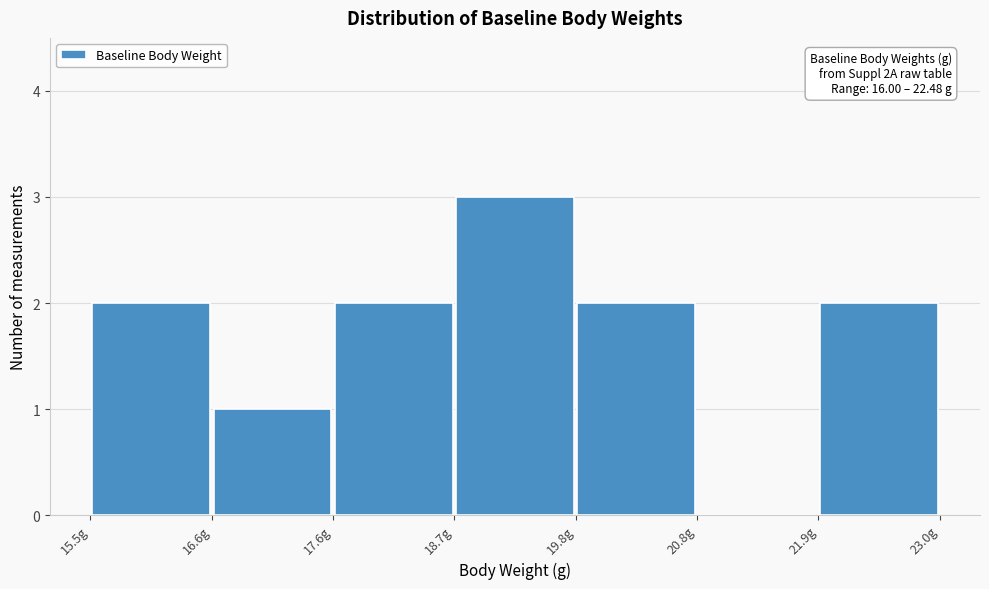

Which range on the x-axis has the tallest bar?

18.8 to 19.8